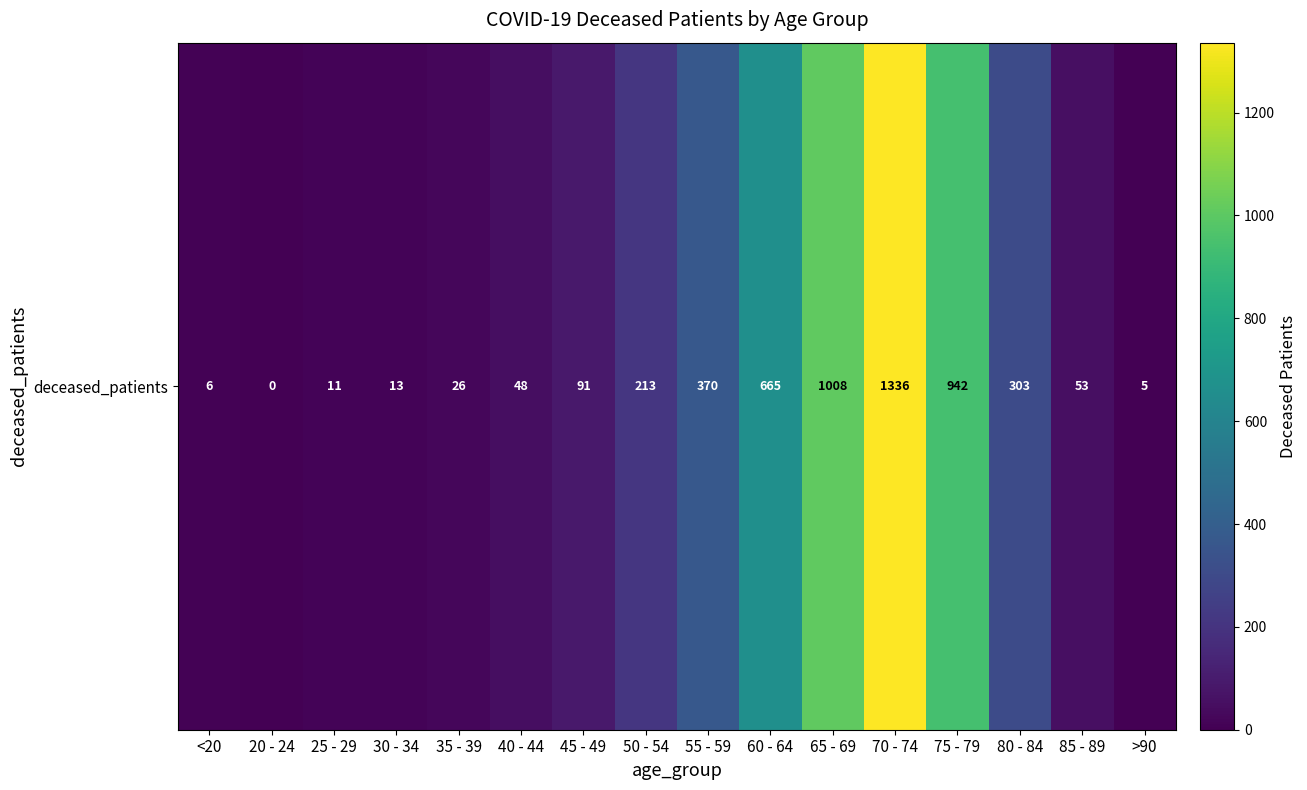

What is the difference between the values at 60 - 64 and 45 - 49?

574